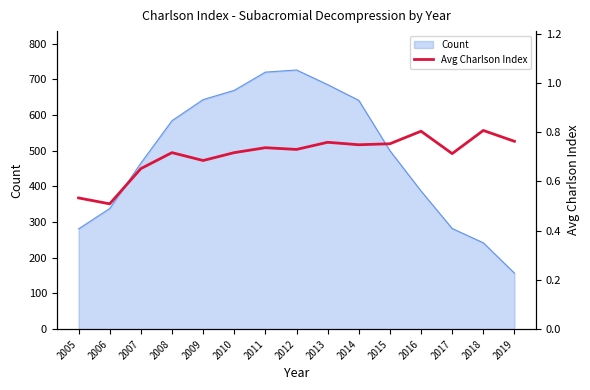

What is the maximum value for Count?

726